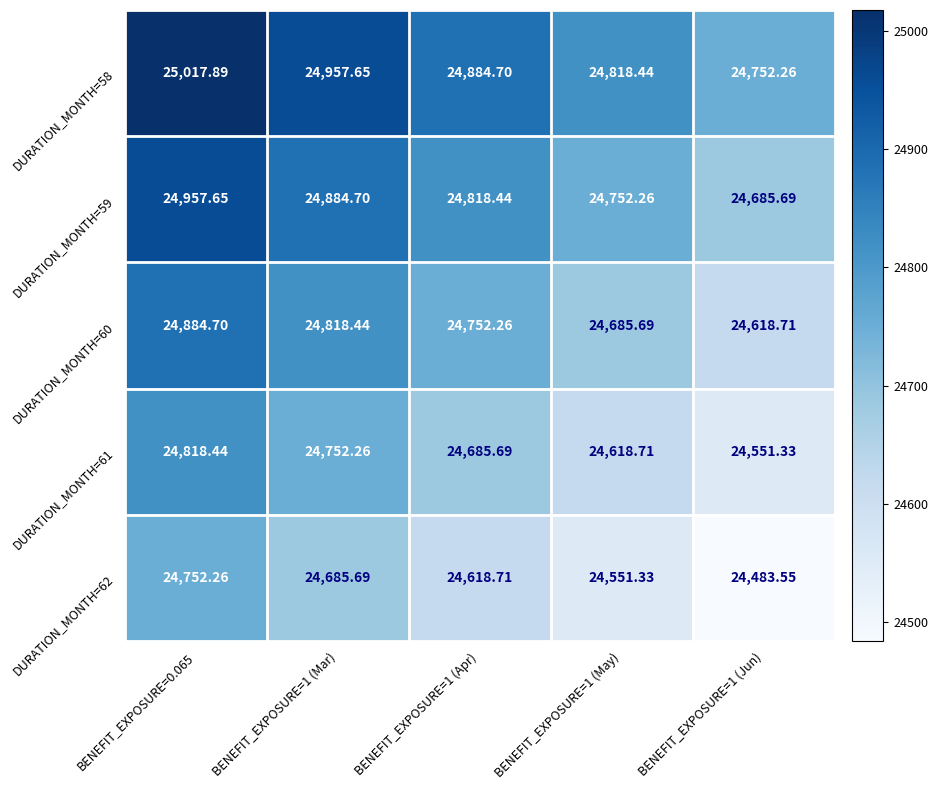

Is the value of DURATION_MONTH=59 at BENEFIT_EXPOSURE=1 (Jun) greater than the value of DURATION_MONTH=61 at BENEFIT_EXPOSURE=1 (May)?

Yes